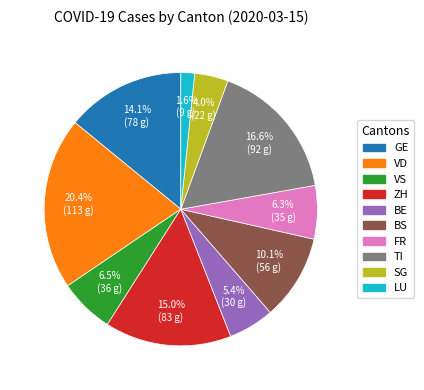

What is the total percentage of TI and SG?

20.6%